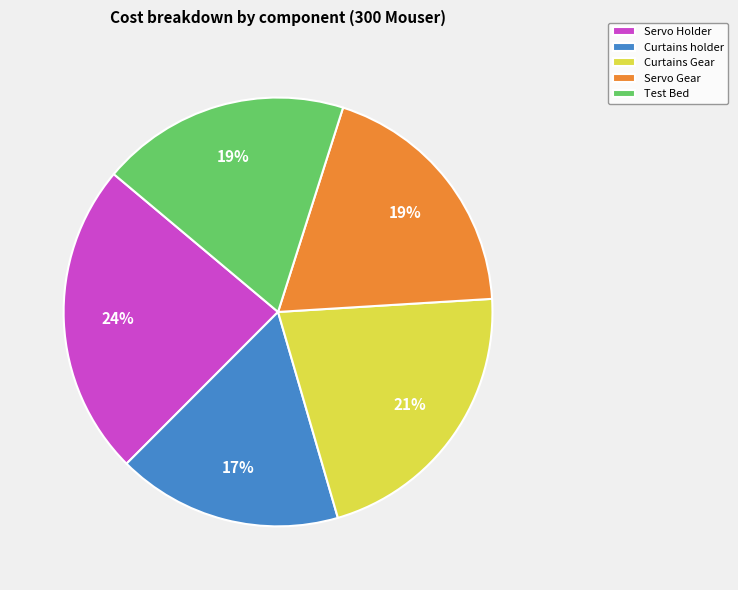

To the nearest percent, what is the average slice percentage?

20%